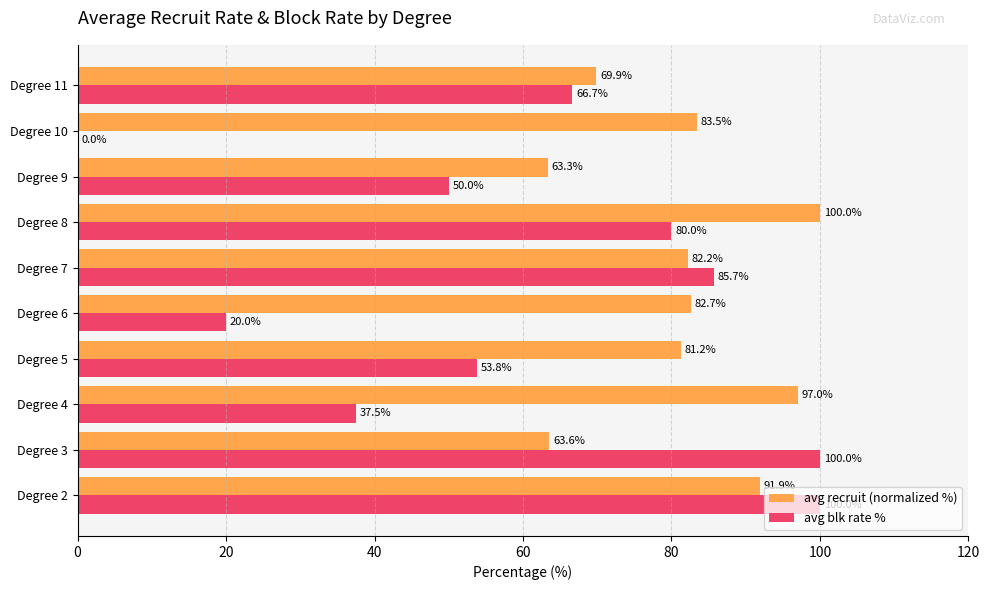

What is the sum of all avg blk rate % values?

593.7